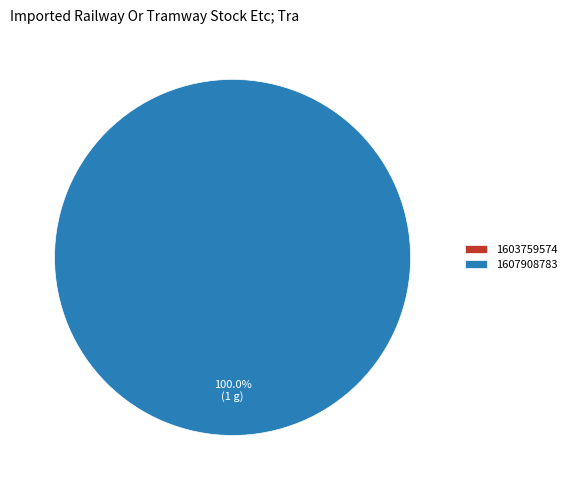

How many segments does this pie chart have?

2